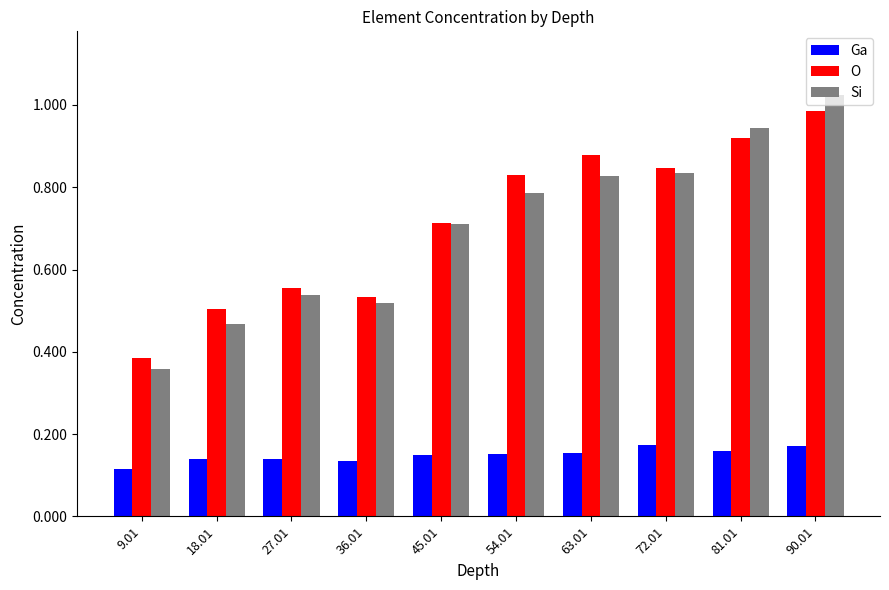

Which series has the largest range (max minus min)?

Si